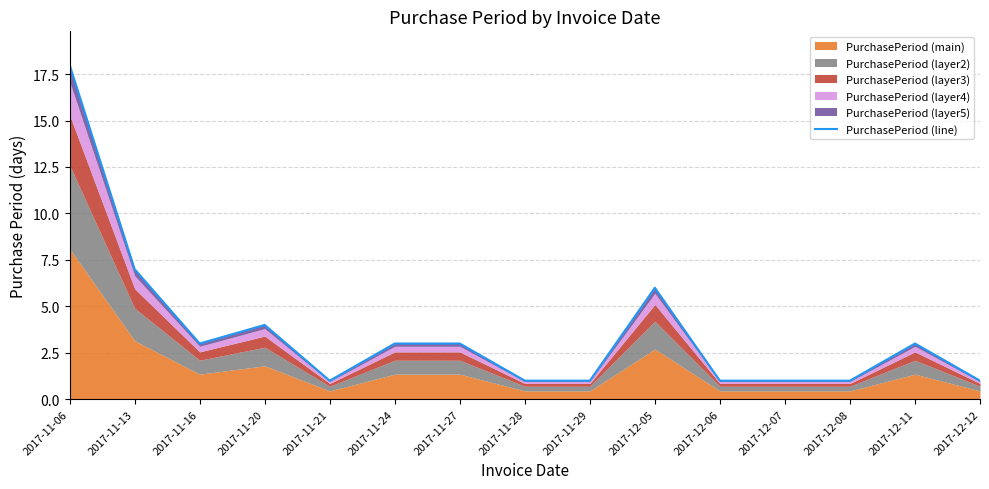

Rank the categories by value from highest to lowest.

2017-11-06, 2017-11-13, 2017-12-05, 2017-11-20, 2017-11-16, 2017-11-24, 2017-11-27, 2017-12-11, 2017-11-21, 2017-11-28, 2017-11-29, 2017-12-06, 2017-12-07, 2017-12-08, 2017-12-12